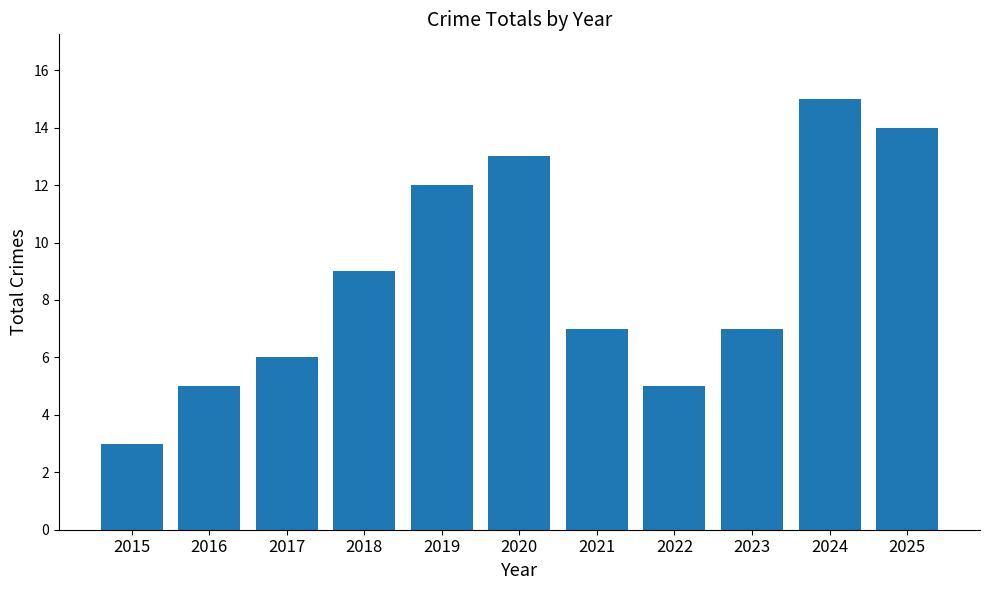

At which label is the value closest to 9?

2018